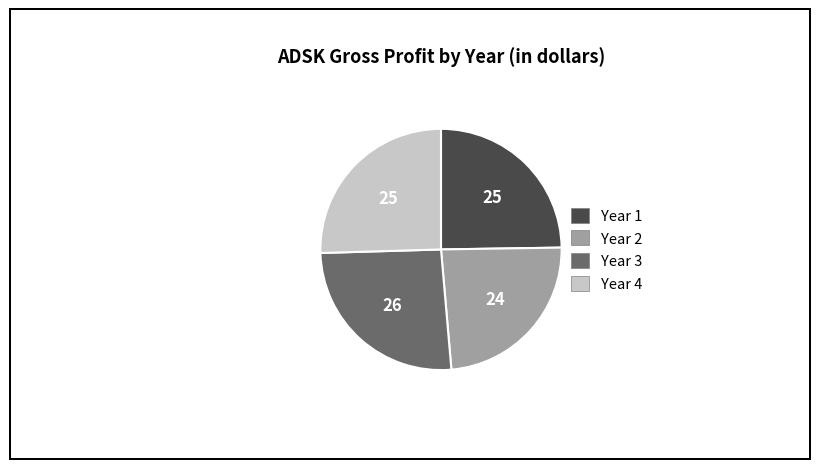

Between Year 1 and Year 4, which is larger?

Year 4